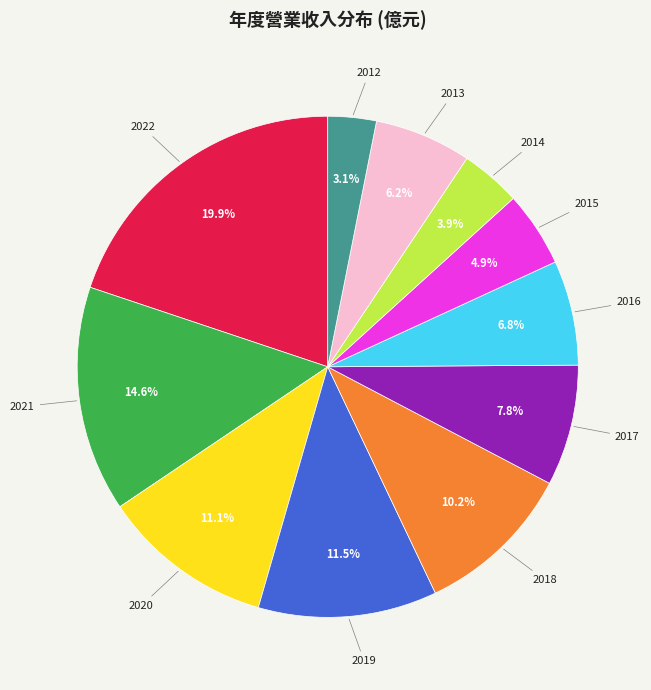

Is there a majority slice in this chart?

No